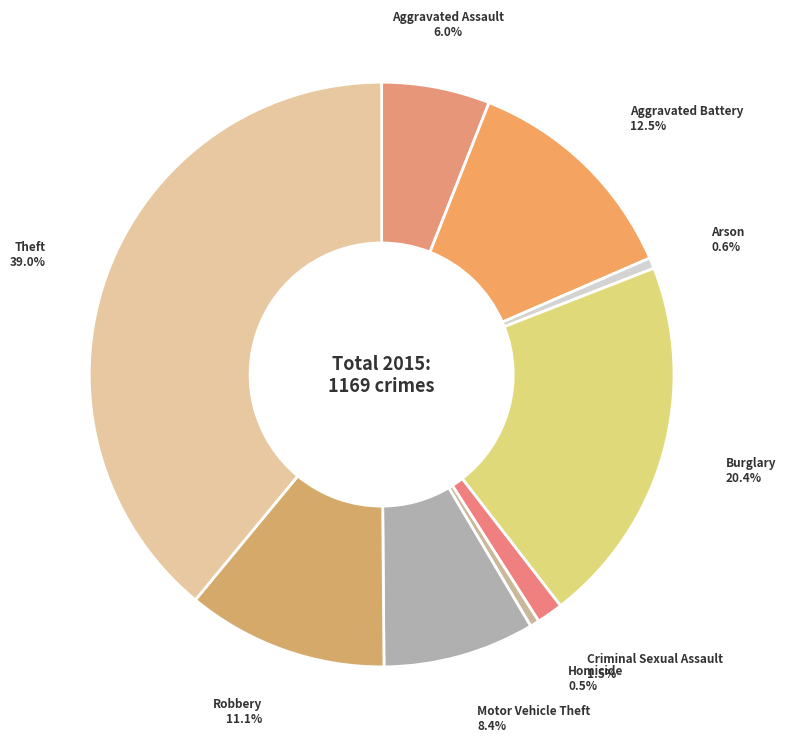

Does any single category account for the majority?

No